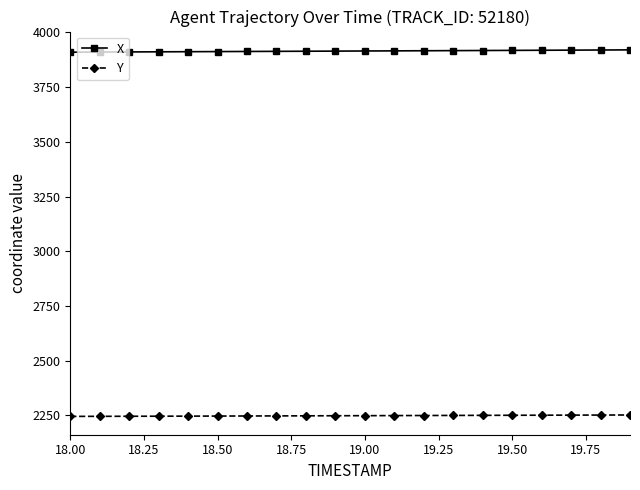

How many data points in X are above 3915?

10